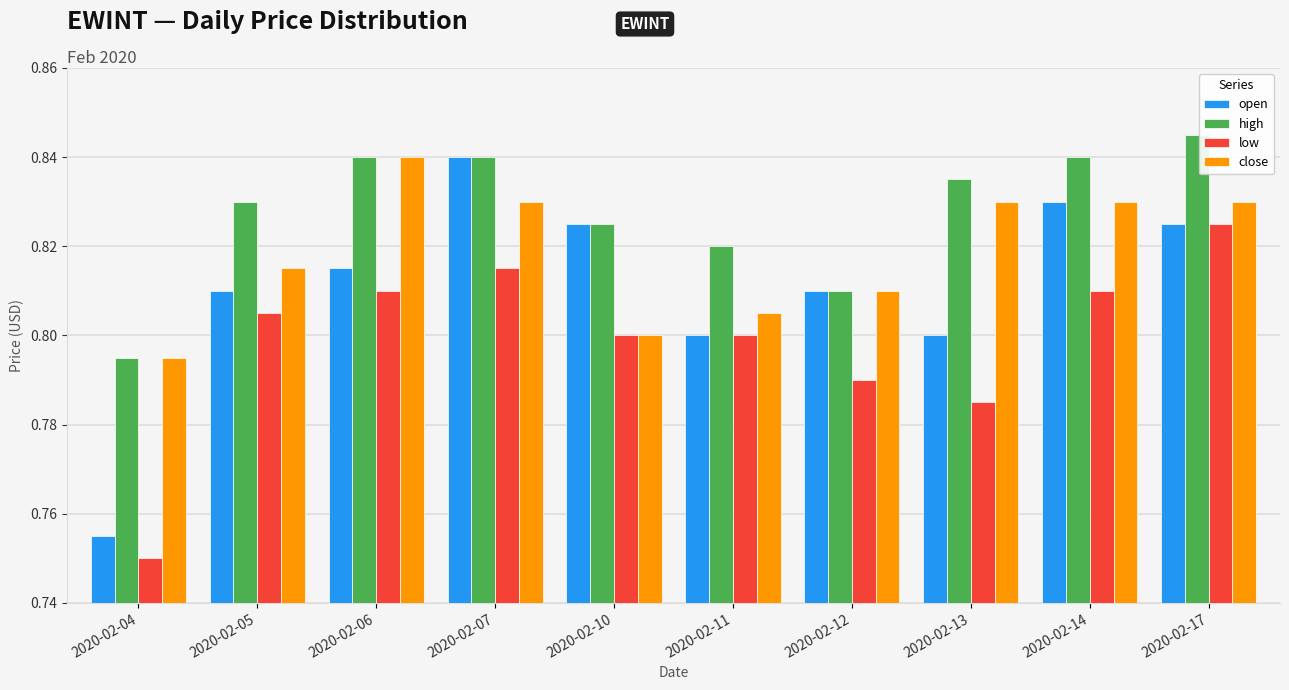

Which category has the lowest value across all series?

2020-02-04